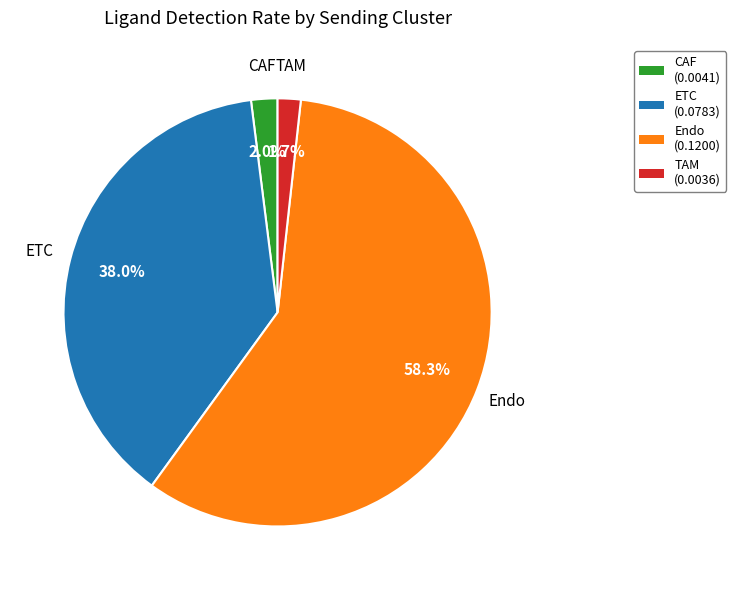

True or false: Endo accounts for 58% of the total.

True